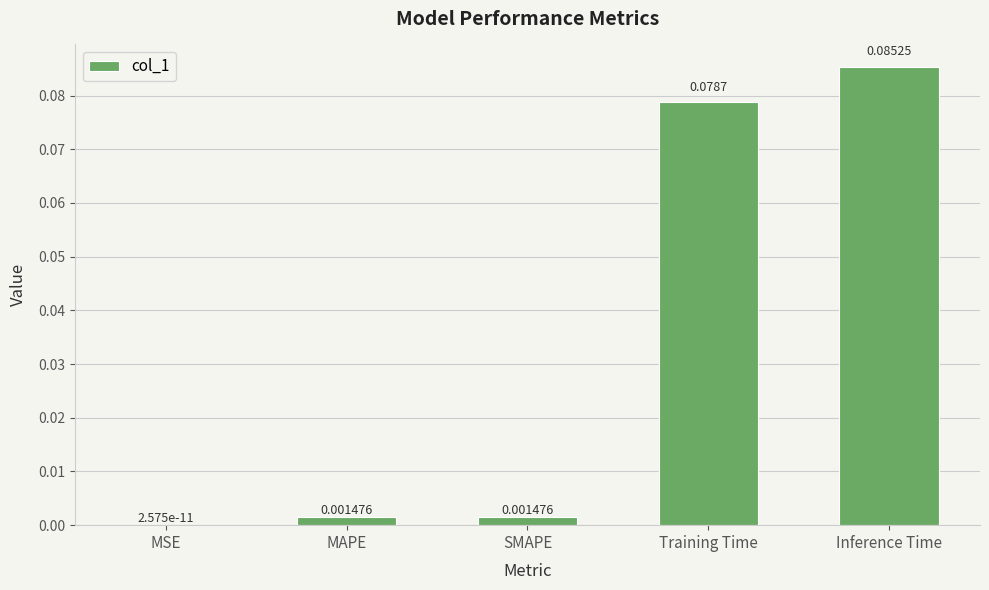

Which label corresponds to the largest value in the chart?

Inference Time